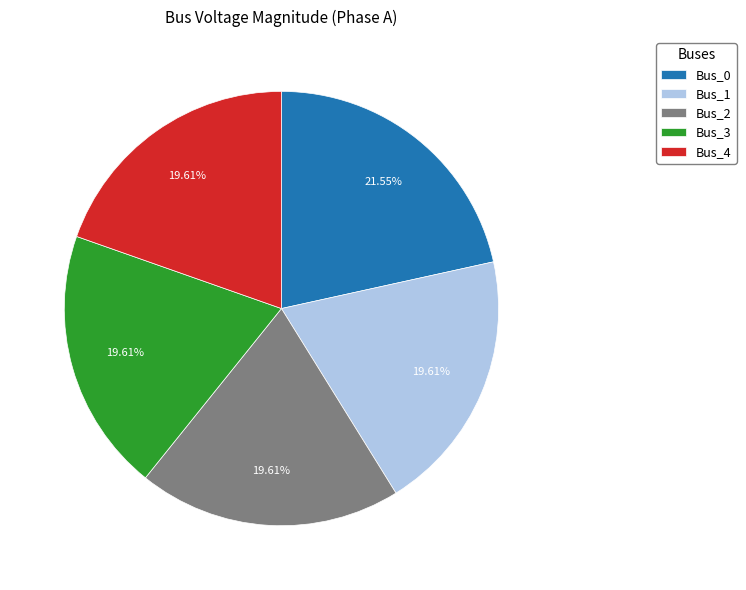

To the nearest percent, what percentage of the pie is Bus_4?

20%